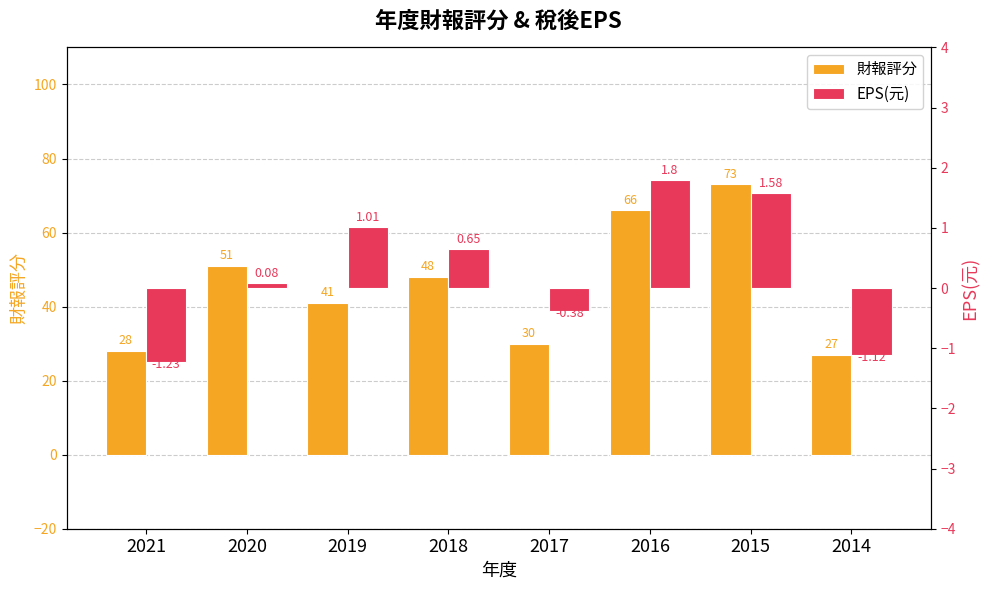

Which category has the highest value across all series?

2015